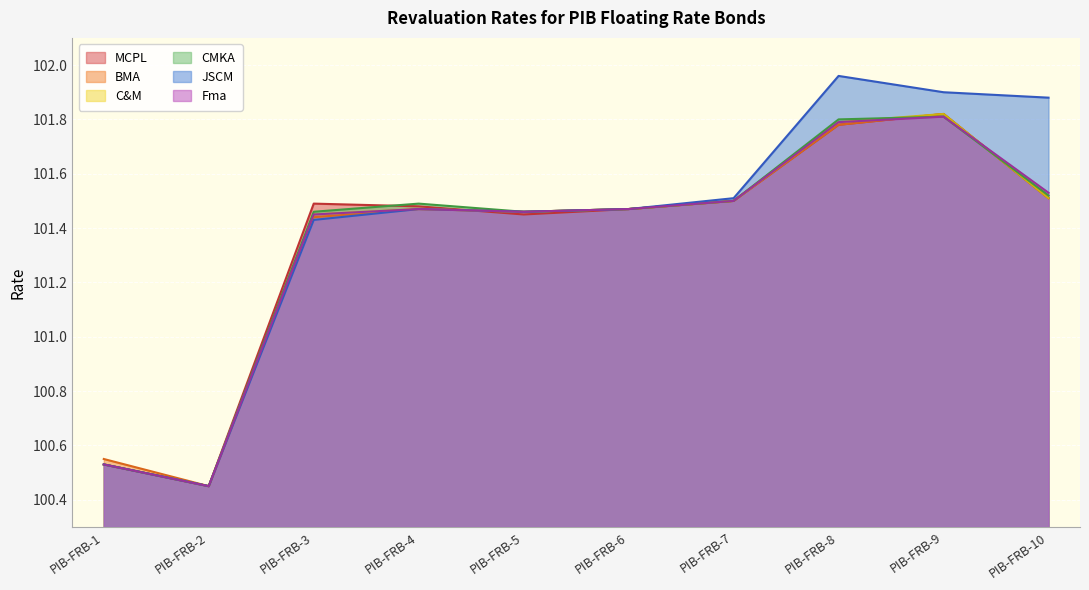

Which series has the largest total across all categories?

JSCM